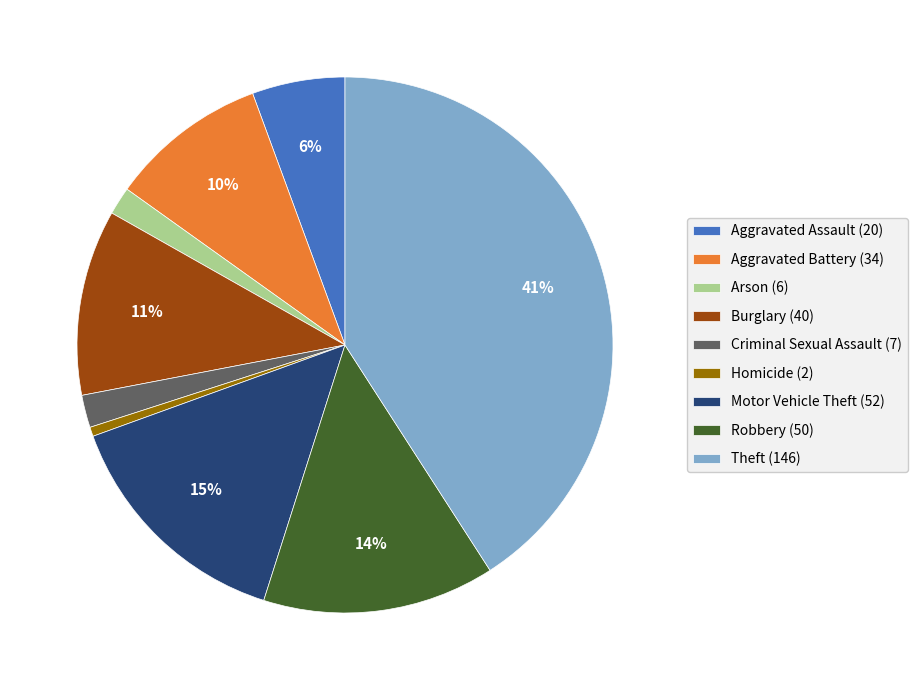

The Robbery (50) slice represents 21% of the pie. True or false?

False